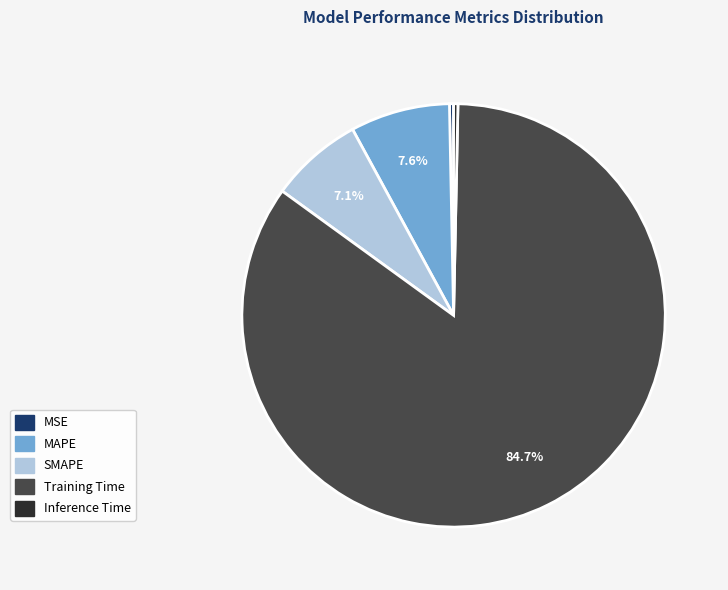

Combined, what portion of the pie is SMAPE and Training Time?

91.8%